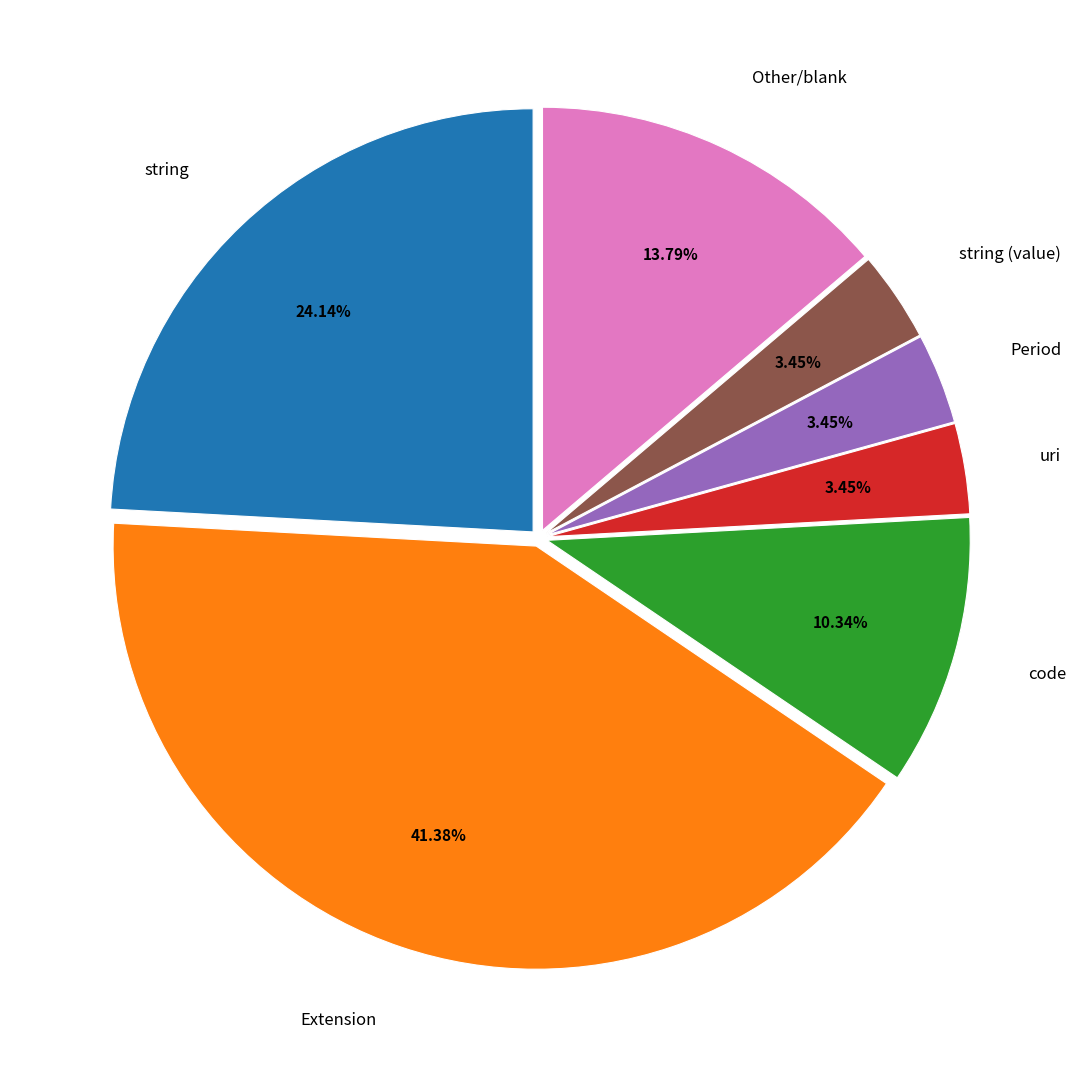

Is there a majority slice in this chart?

No